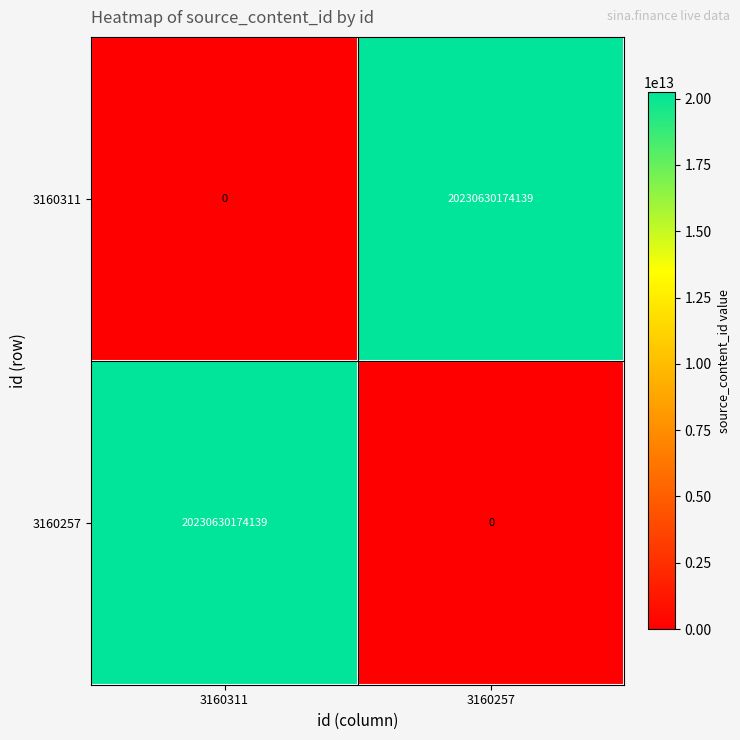

What is the difference between the highest and lowest values at 3160311?

20230630174139